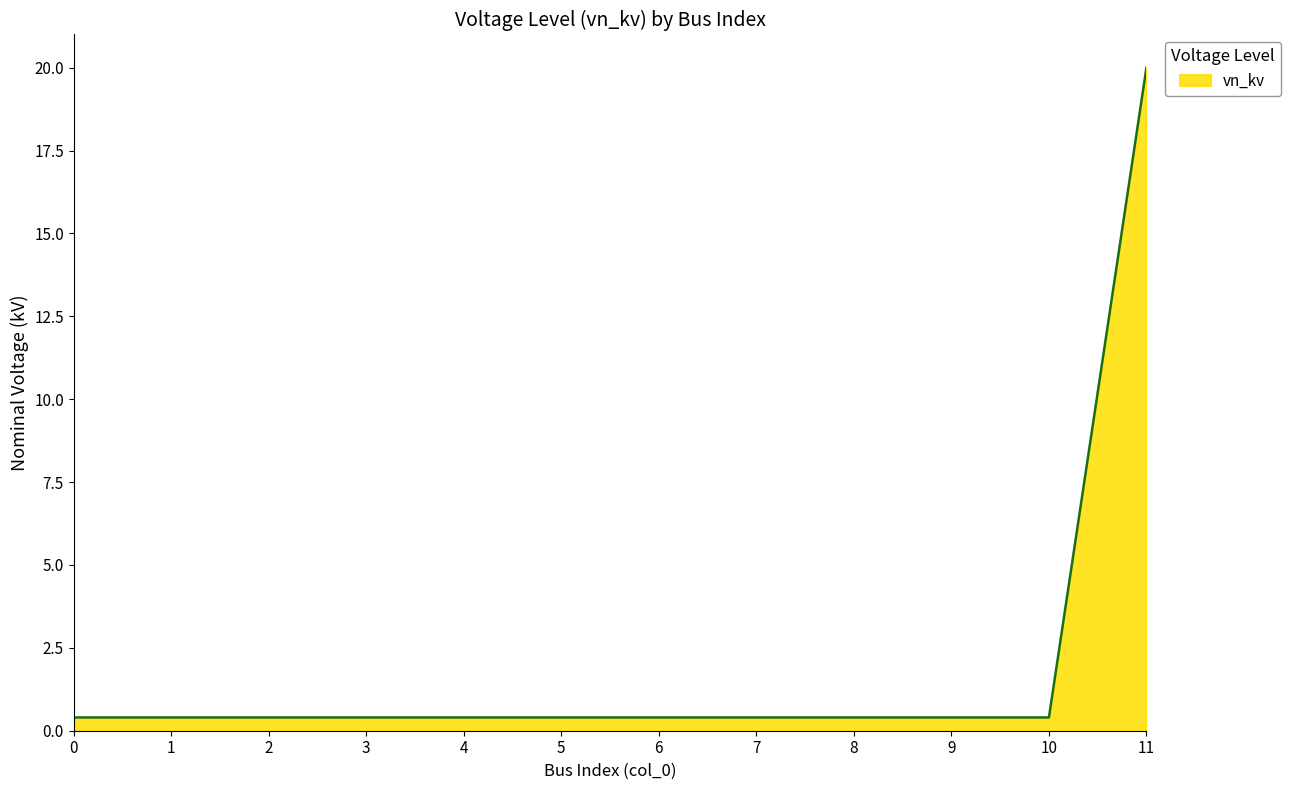

Count the number of data series in this chart.

1